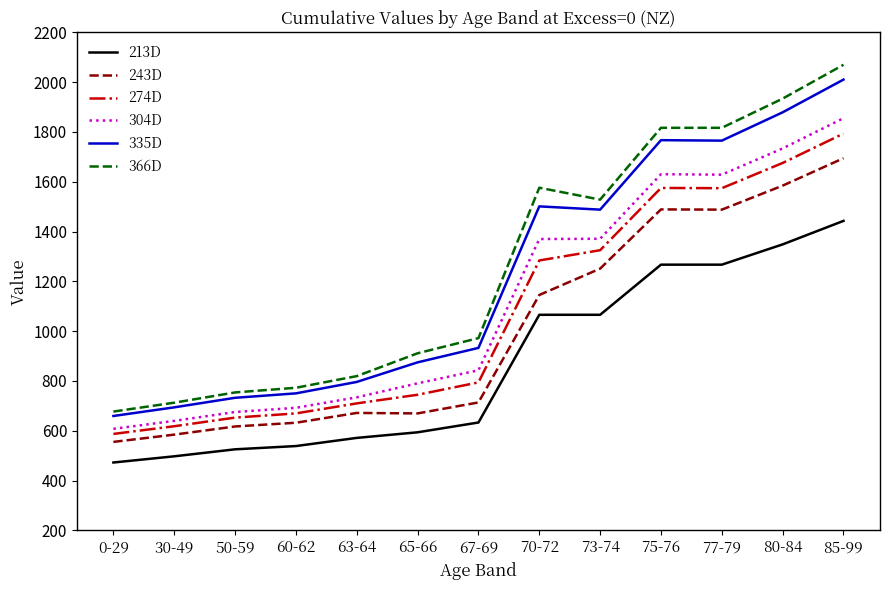

At 73-74, list the series in order from largest to smallest.

366D, 335D, 304D, 274D, 243D, 213D